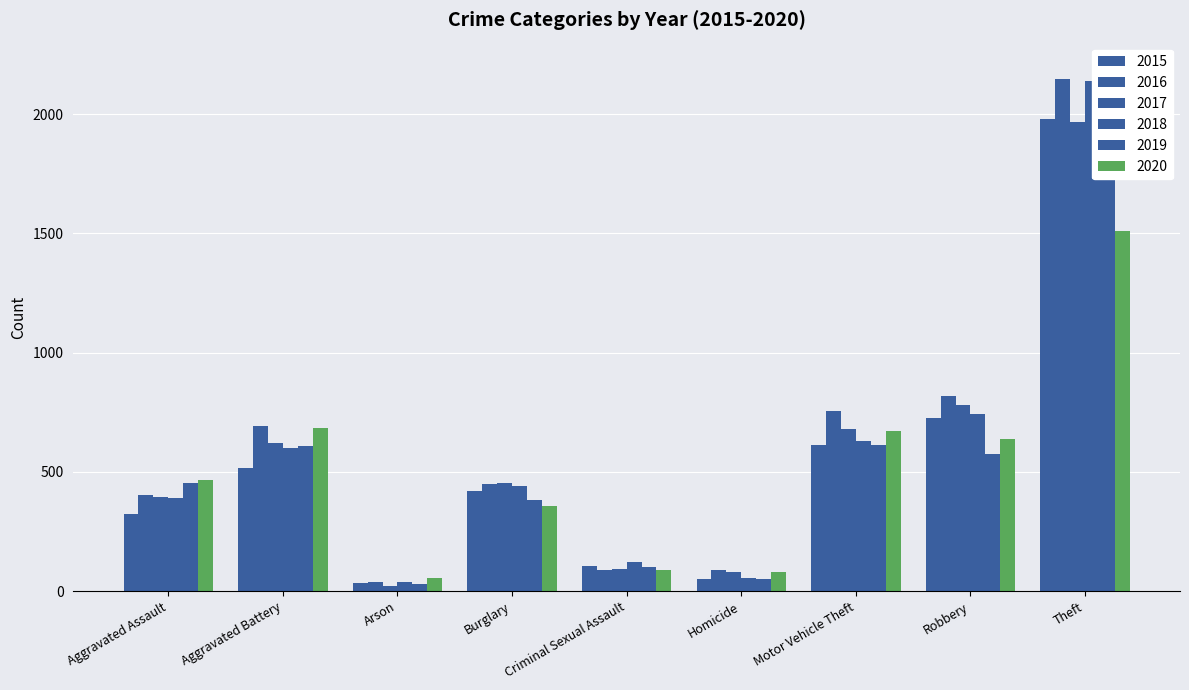

Rank the series by their maximum value, from highest to lowest.

2019, 2016, 2018, 2015, 2017, 2020